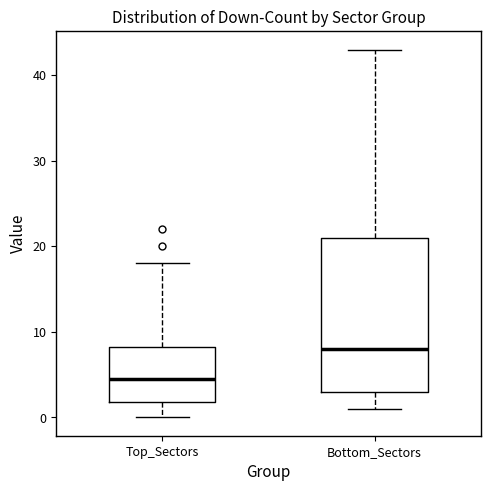

Which box's median line is the lowest?

Top_Sectors